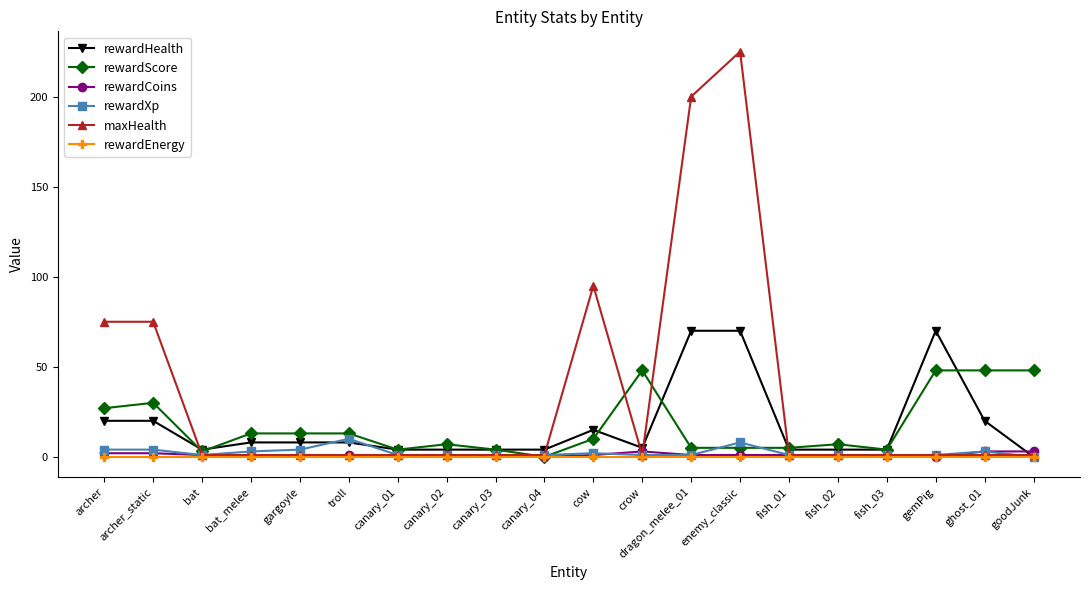

At which label does rewardXp first exceed 1?

archer